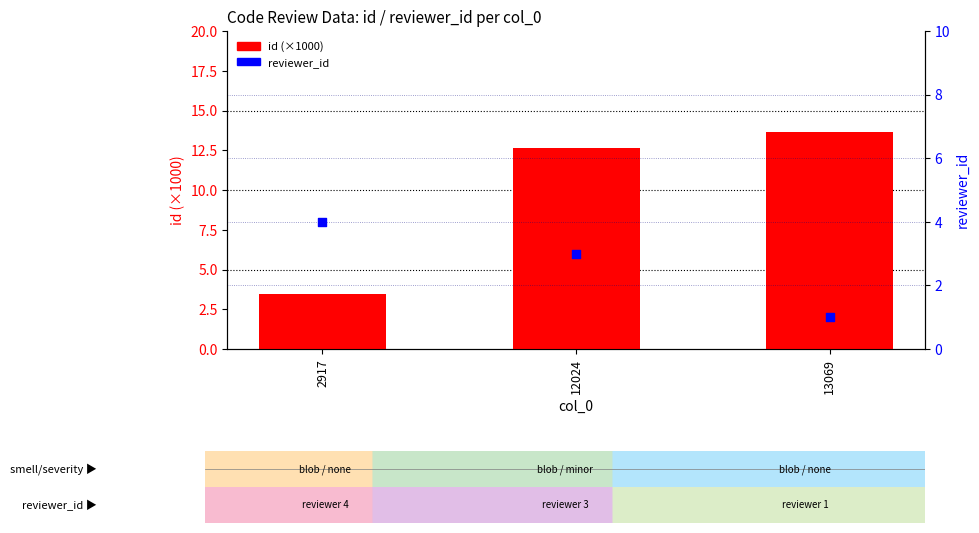

Is the value of reviewer_id at 13069 greater than the value of id (×1000) at 2917?

No